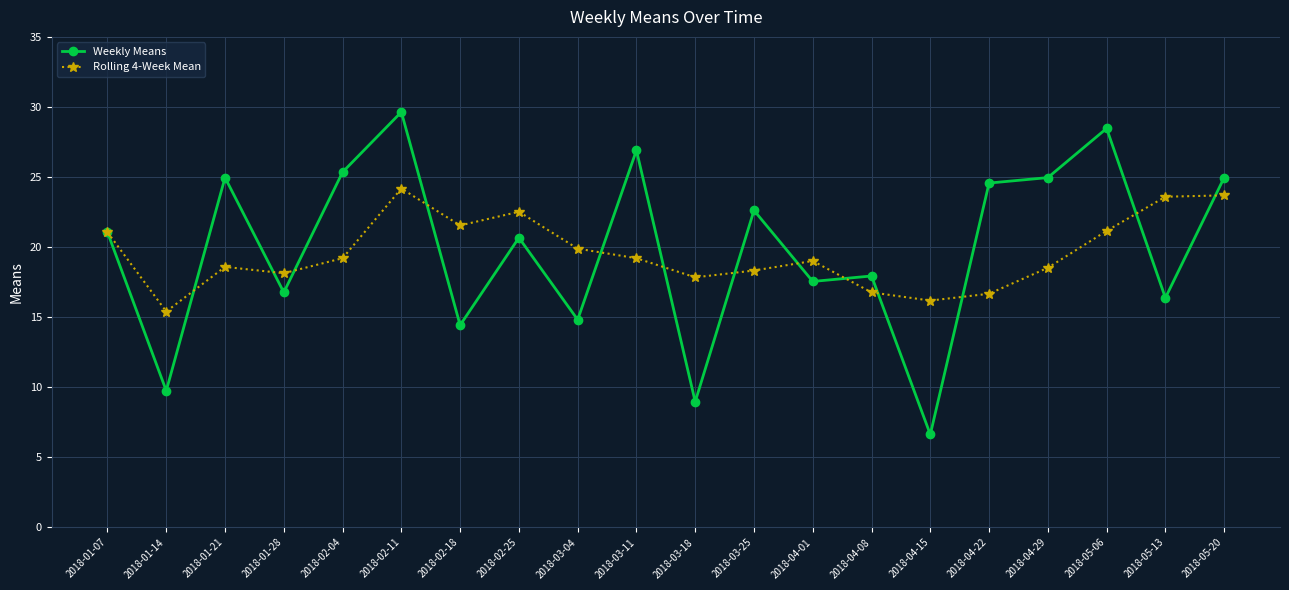

At which category does Weekly Means reach its first local valley?

2018-01-14